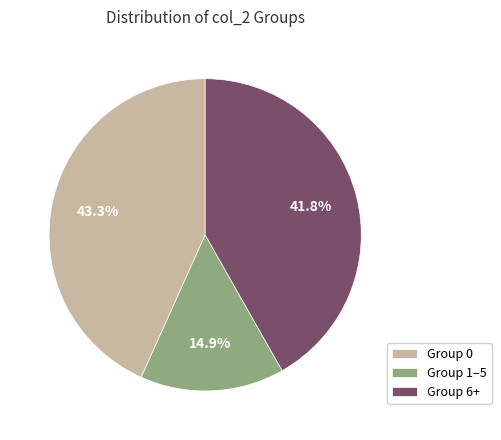

What percentage do Group 0 and Group 1–5 together represent?

58.2%